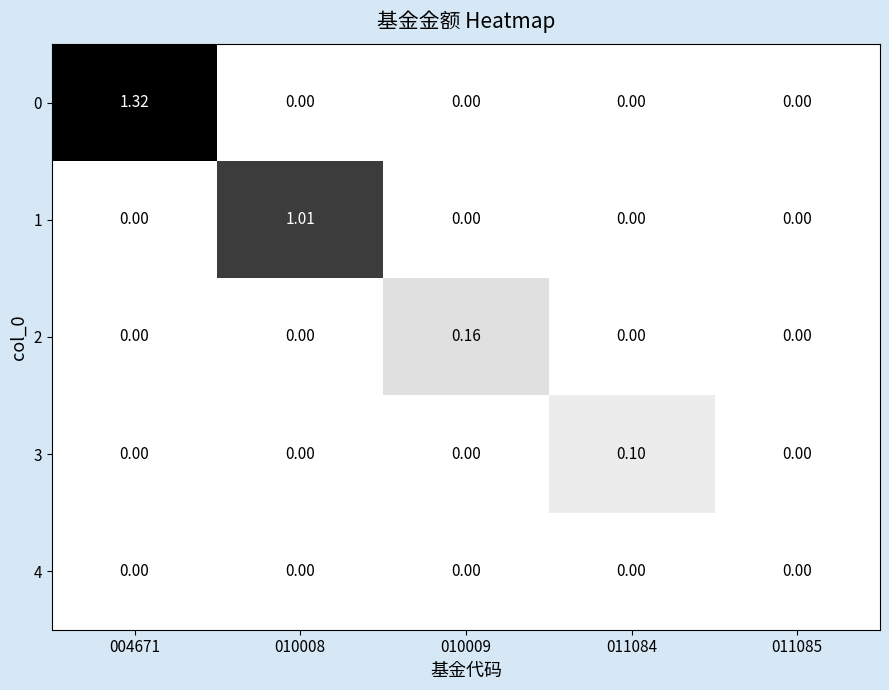

Is the value of 1 at 010008 greater than the value of 2 at 004671?

Yes